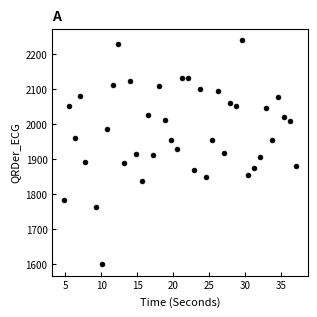

What is the range of X values (max minus min)?

32.3